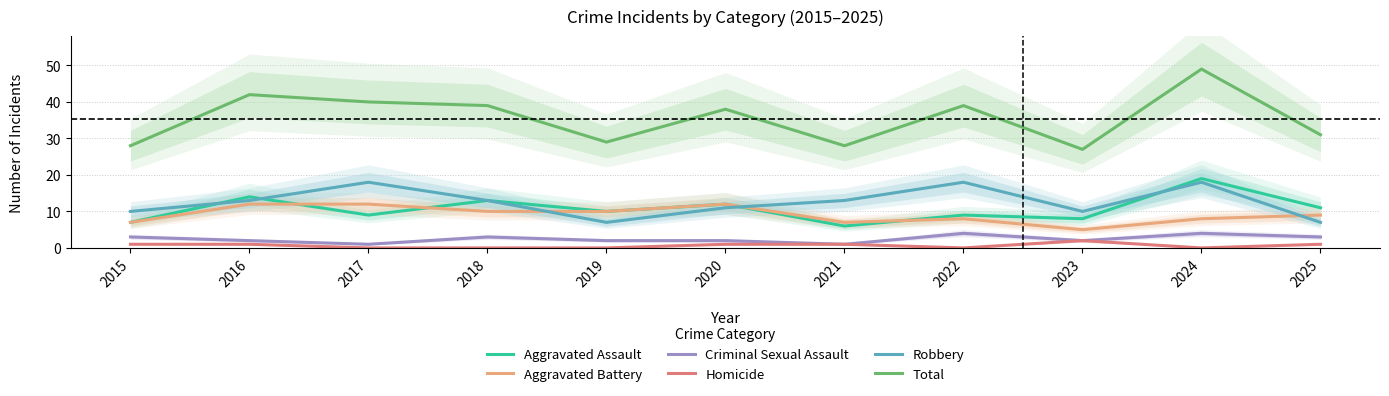

Does the chart have visible grid lines?

Yes